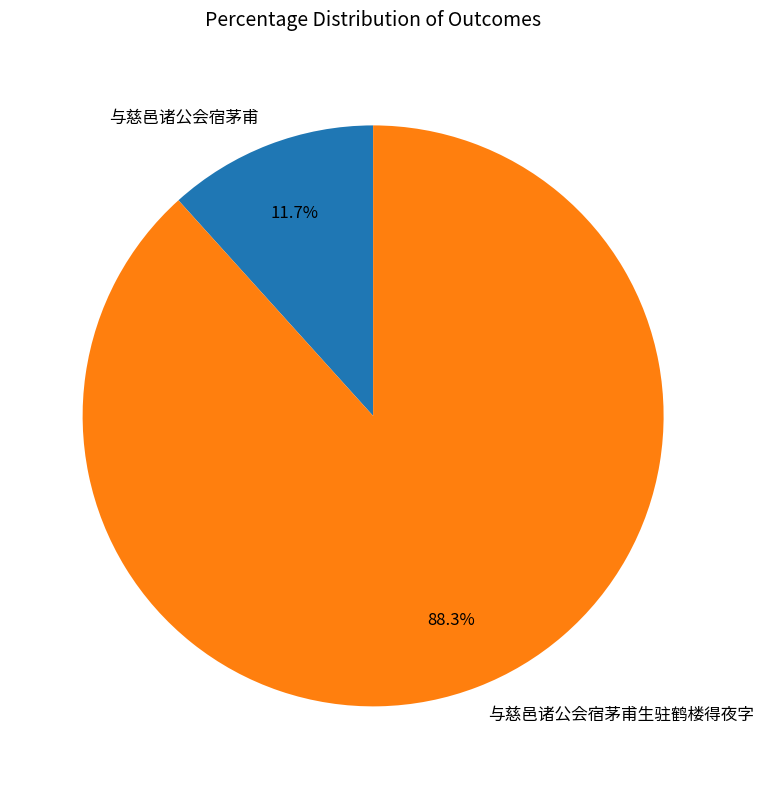

Does any single category account for the majority?

Yes